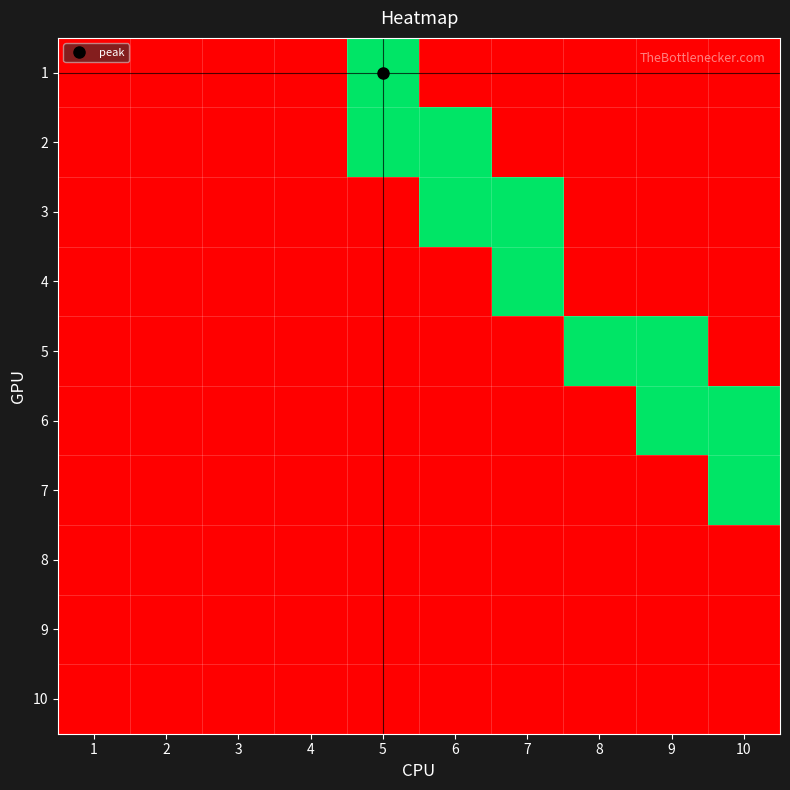

List the series in order of their peak value, highest first.

1, 2, 3, 4, 5, 6, 7, 8, 9, 10